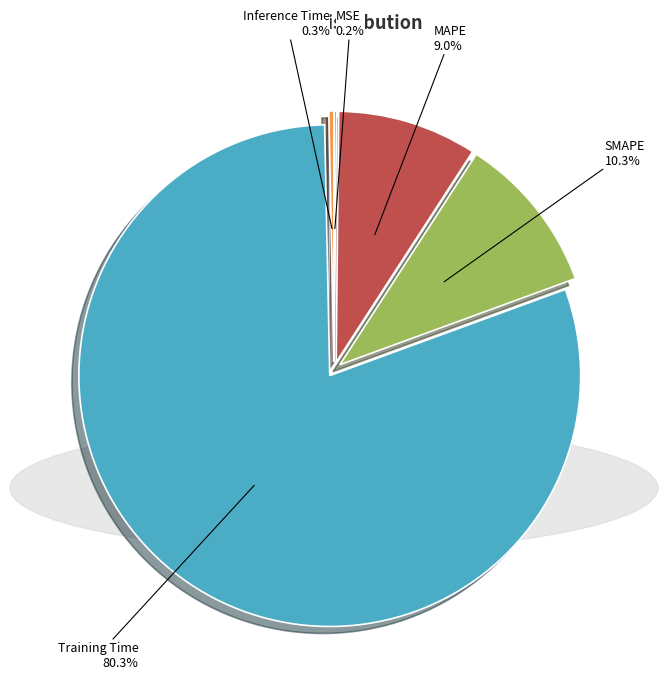

What percentage is NOT represented by MAPE?

91.0%